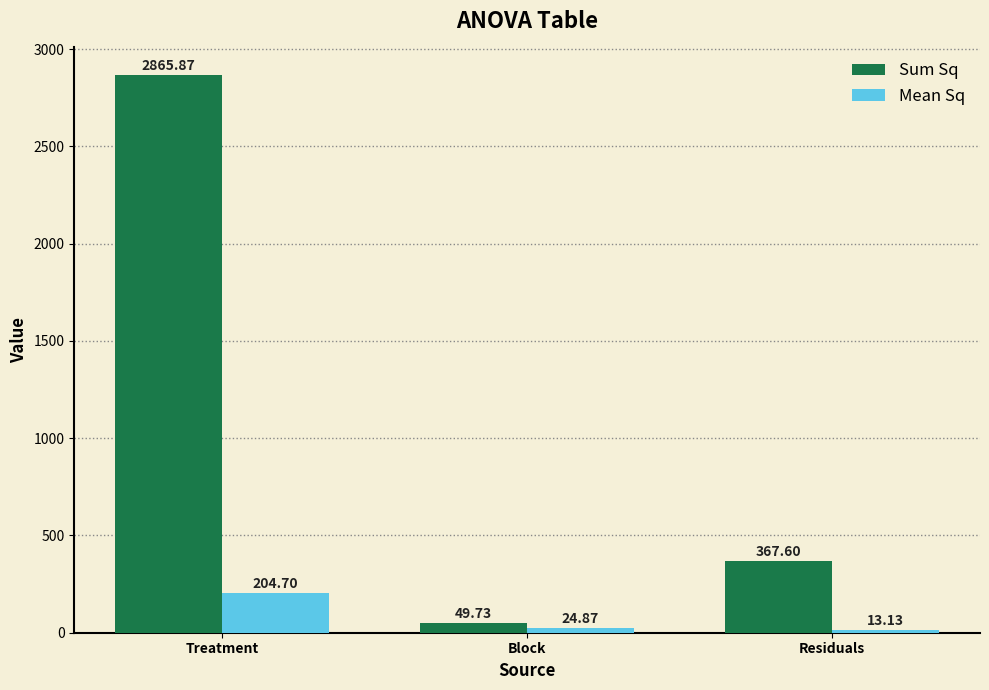

What is the value of the Sum Sq bar at the 1st from the left?

2865.9